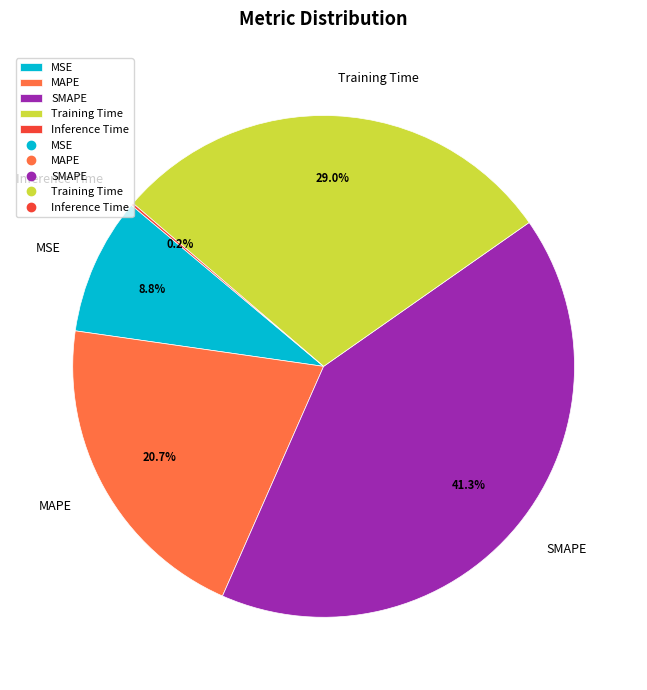

What percentage is the SMAPE slice, to the nearest percent?

41%